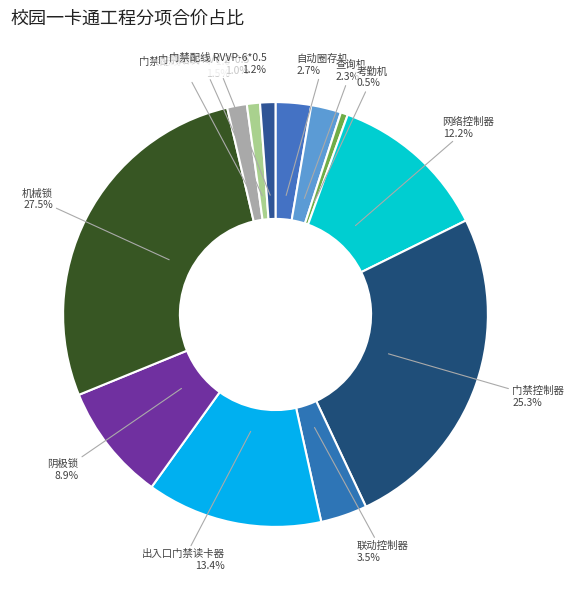

Count the number of slices in the pie.

12